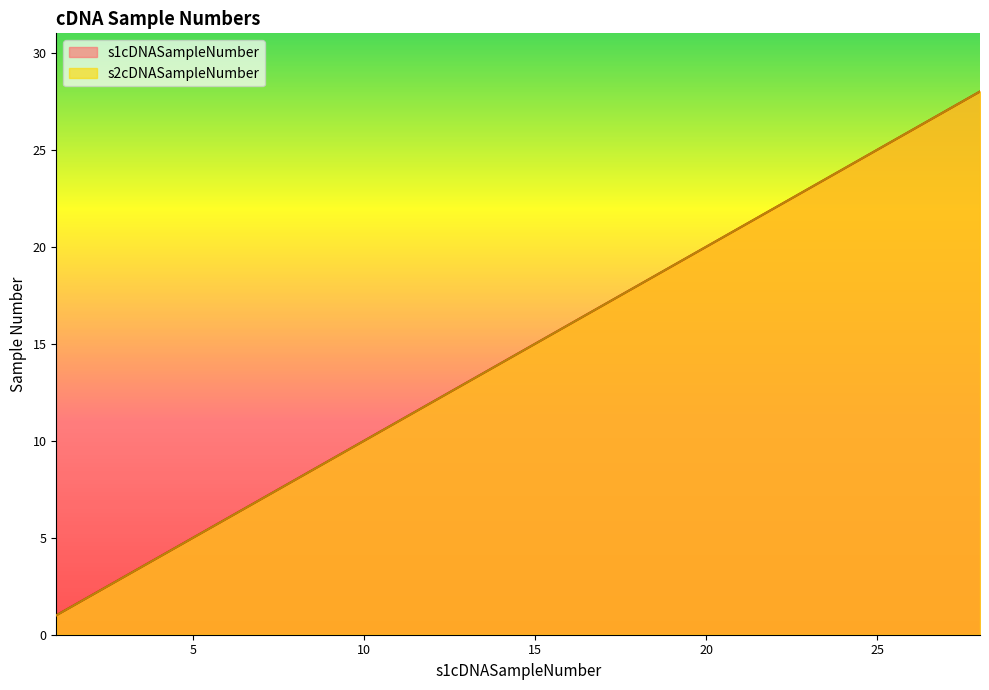

What is the label of the 4th point from the right?

25.0